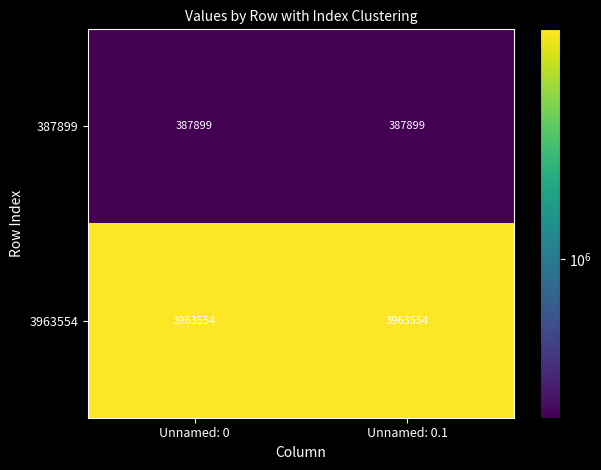

Reading right to left, what are all the values shown in this chart?

387899: 387899	387899
3963554: 3963554	3963554